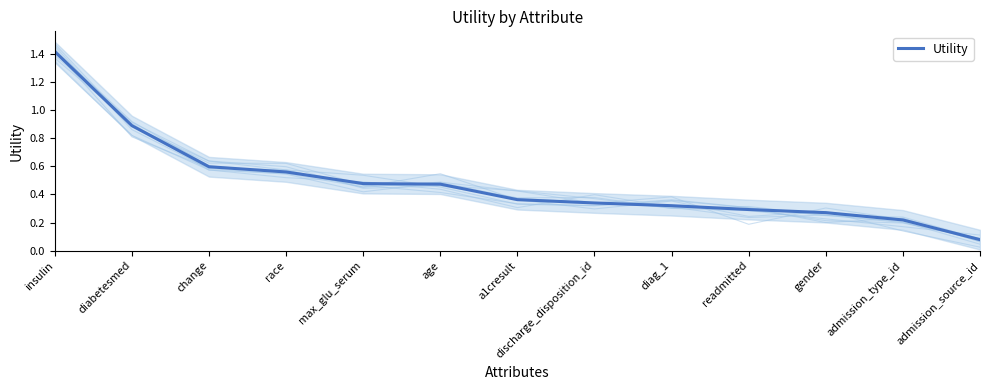

What is the average value?

0.5